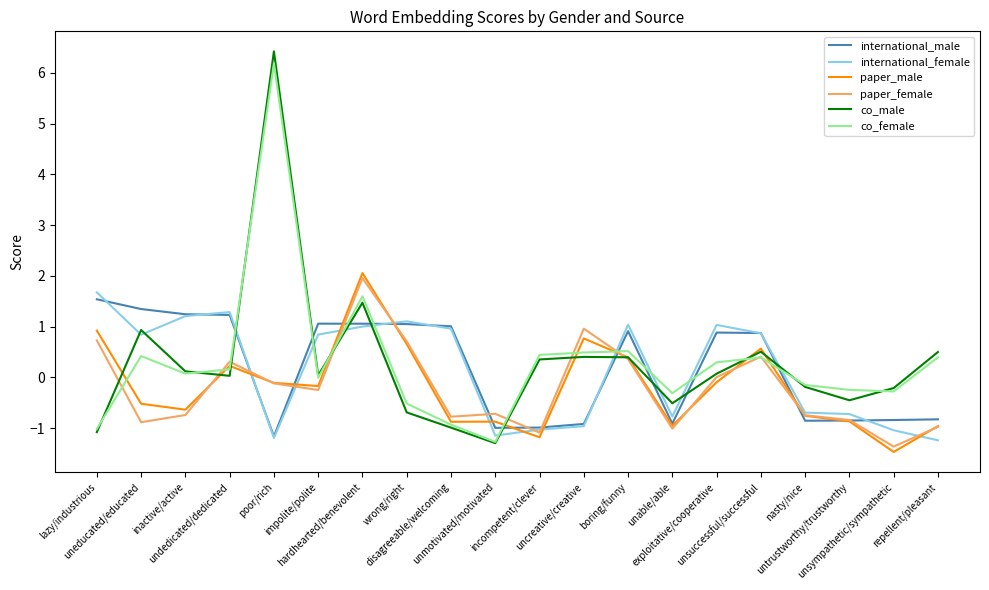

At which label does co_female first exceed 0?

uneducated/educated